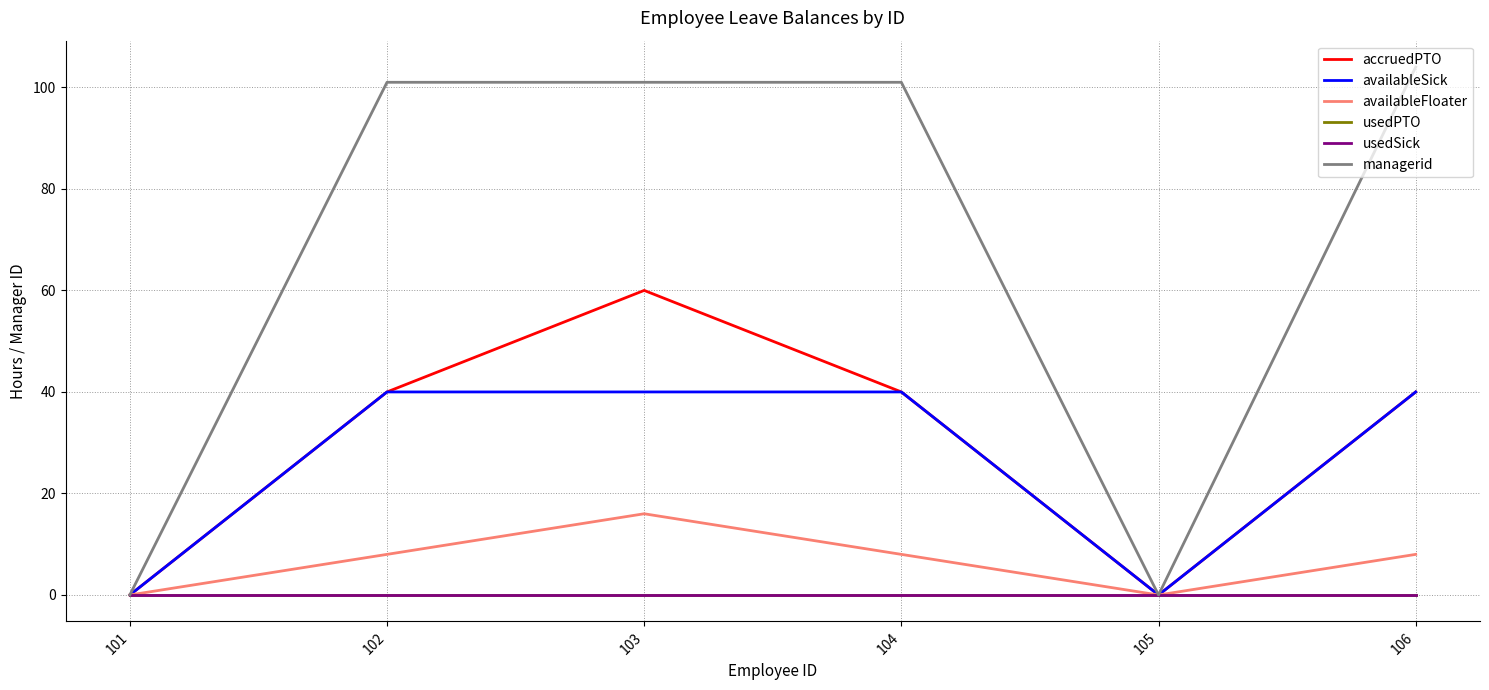

What is the difference between the maximum and second lowest values in the managerid series?

104